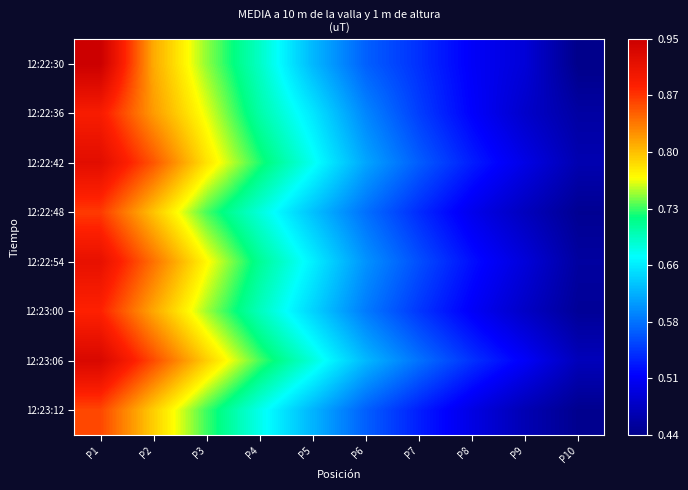

At which category is the sum across all series the highest?

P1